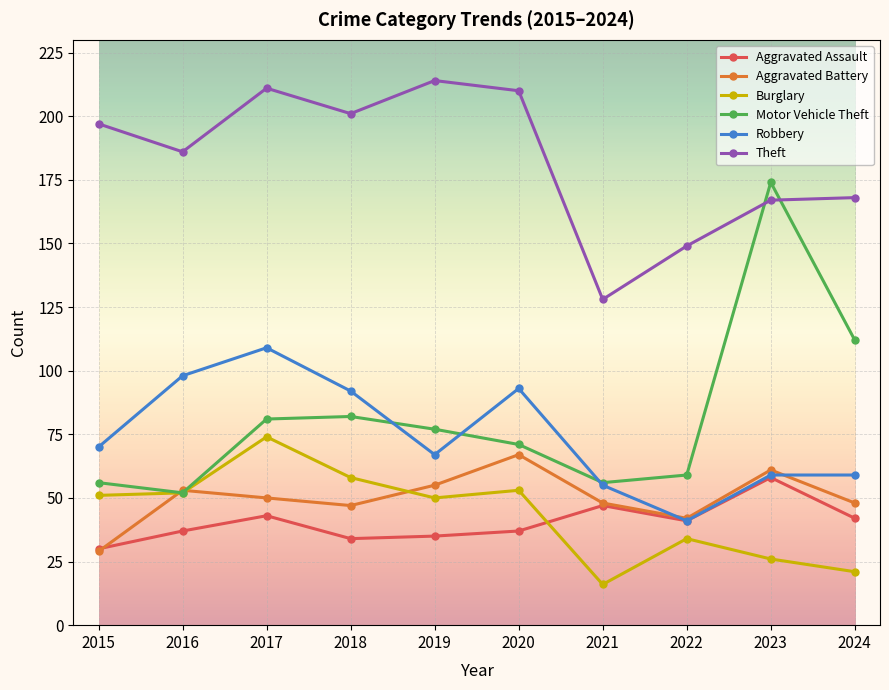

At which category is the sum across all series the highest?

2017